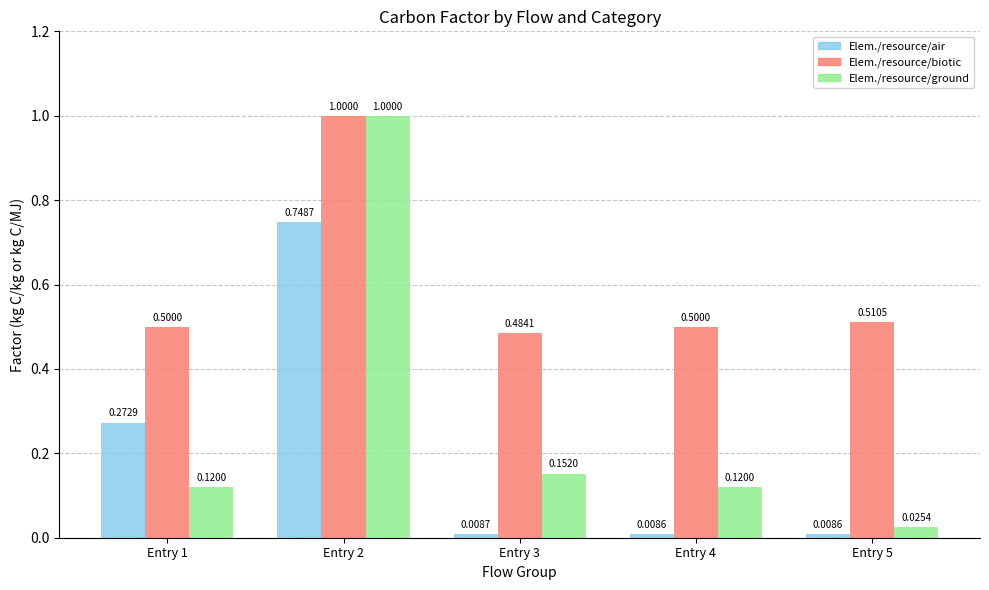

What is the difference between the highest and lowest values at Entry 5?

0.5